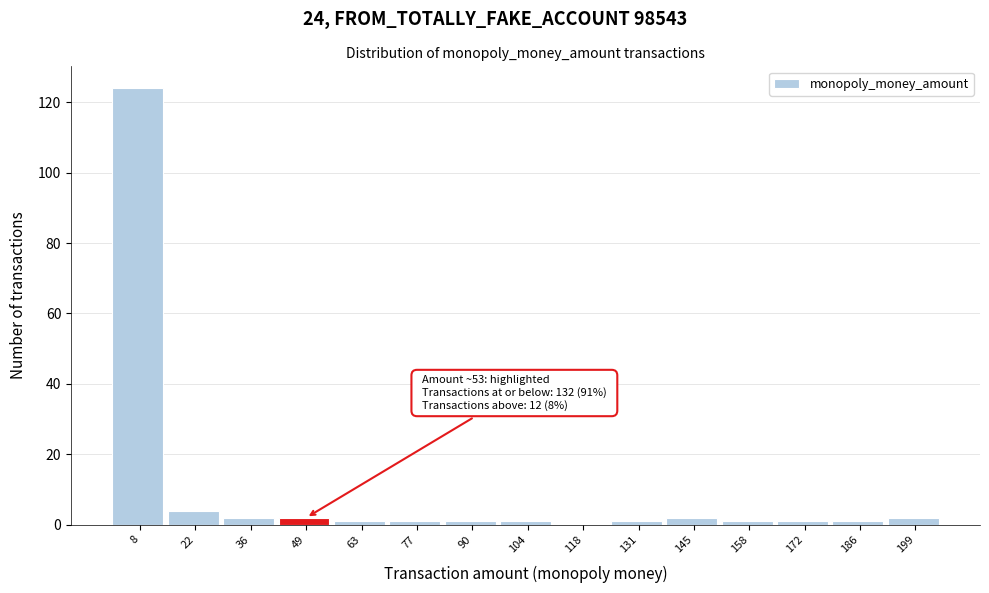

Which range on the x-axis has the tallest bar?

2 to 16